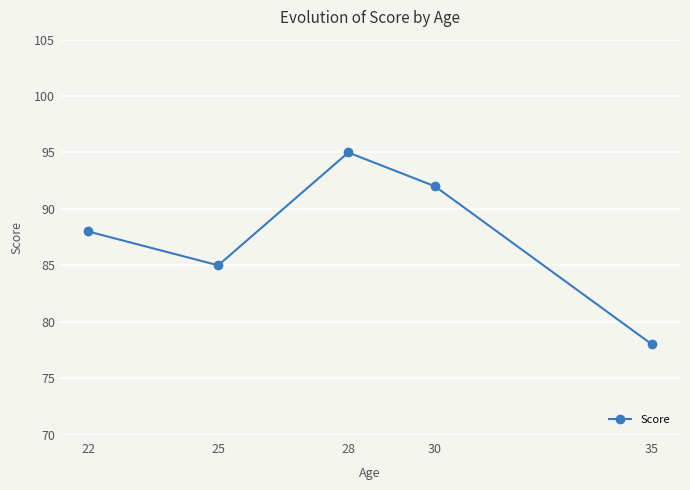

At which category does the data reach its first local peak?

28